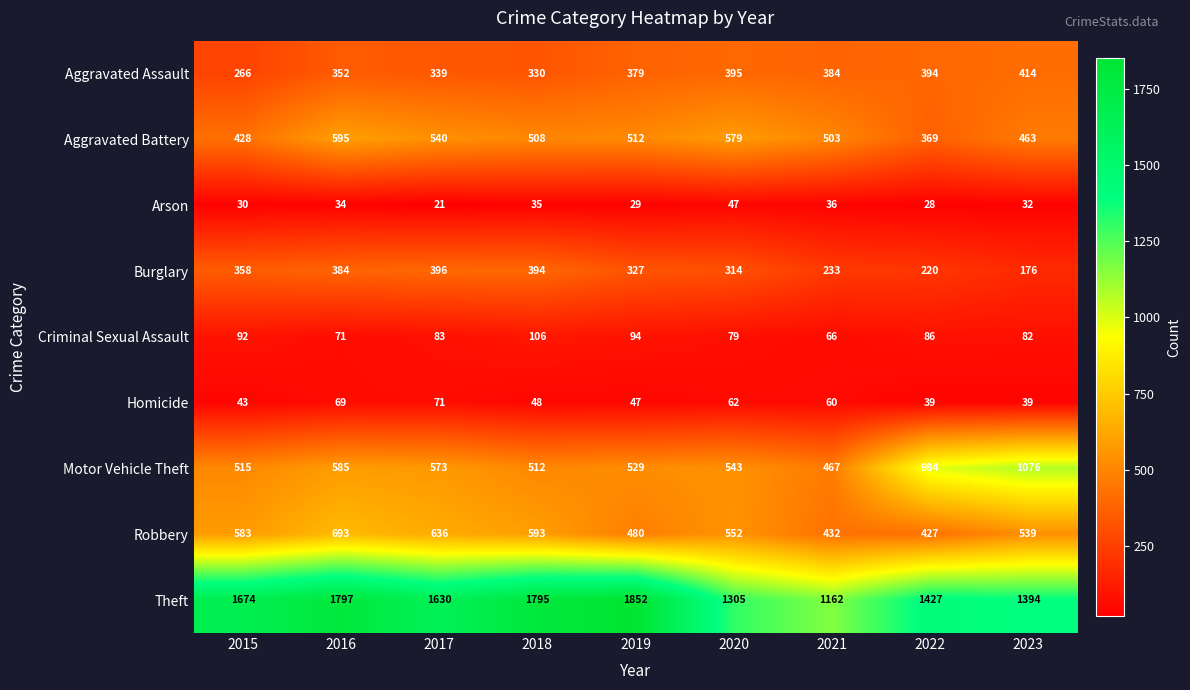

The Aggravated Assault series shows 394 at 2022. True or false?

True